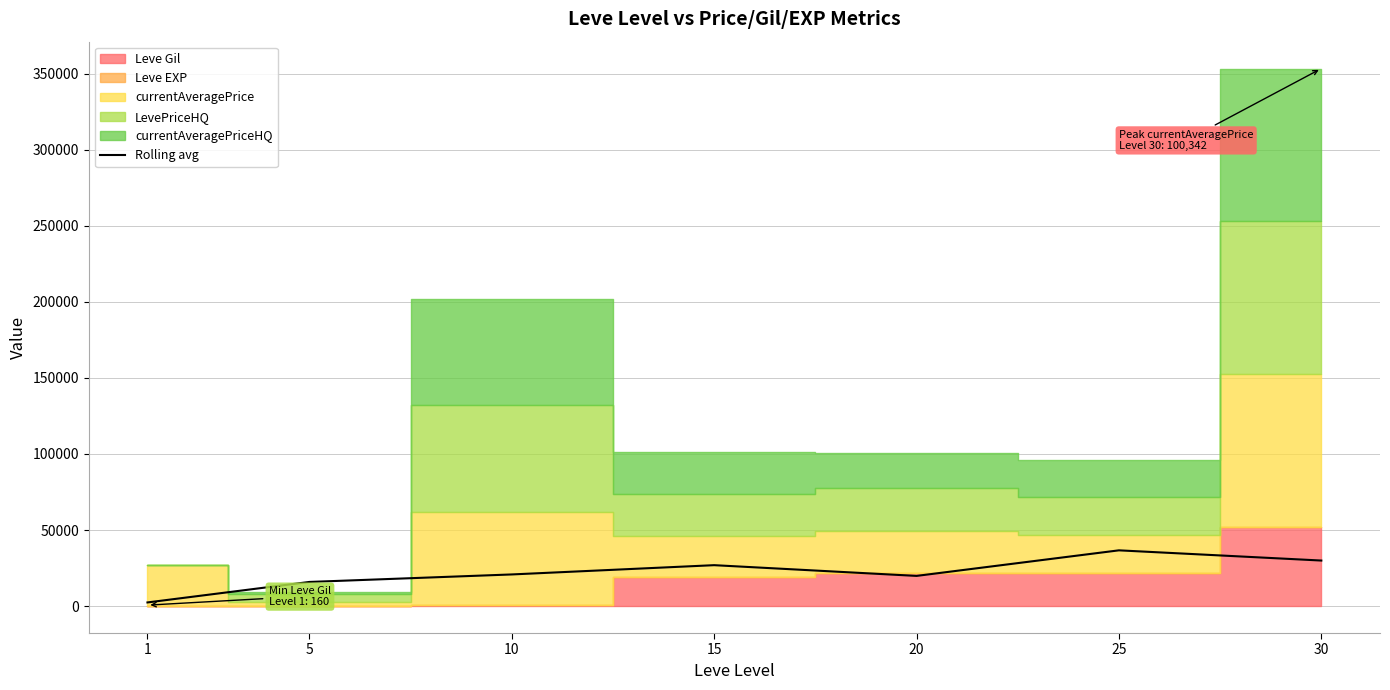

How many data points does each series have?

7